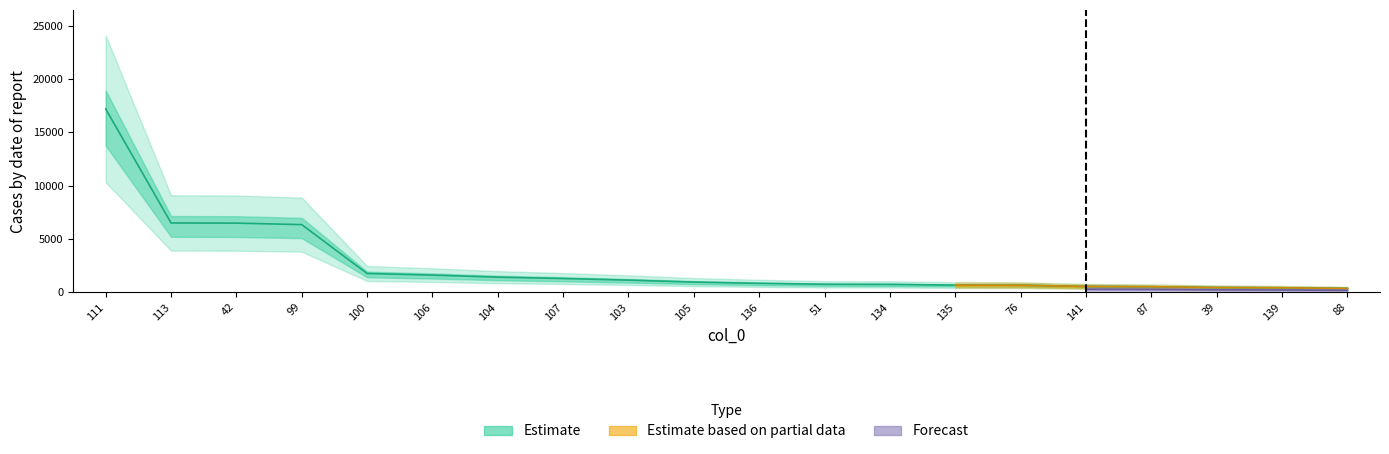

Rank the categories by value from lowest to highest.

88, 139, 39, 87, 141, 76, 135, 134, 51, 136, 105, 103, 107, 104, 106, 100, 99, 42, 113, 111